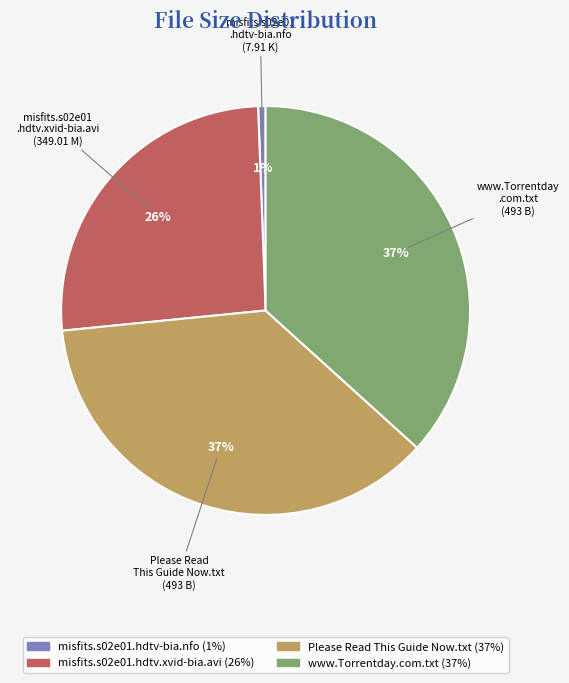

To the nearest percent, what is the average slice percentage?

25%